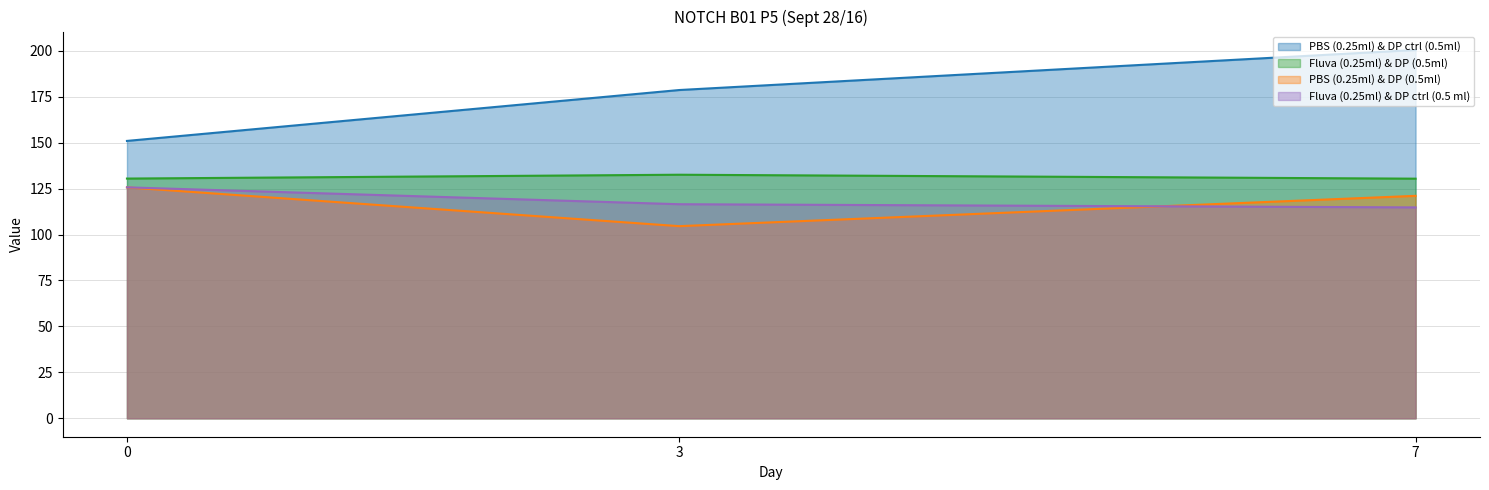

Is it true that PBS (0.25ml) & DP (0.5ml) equals 125.7 at 0?

True